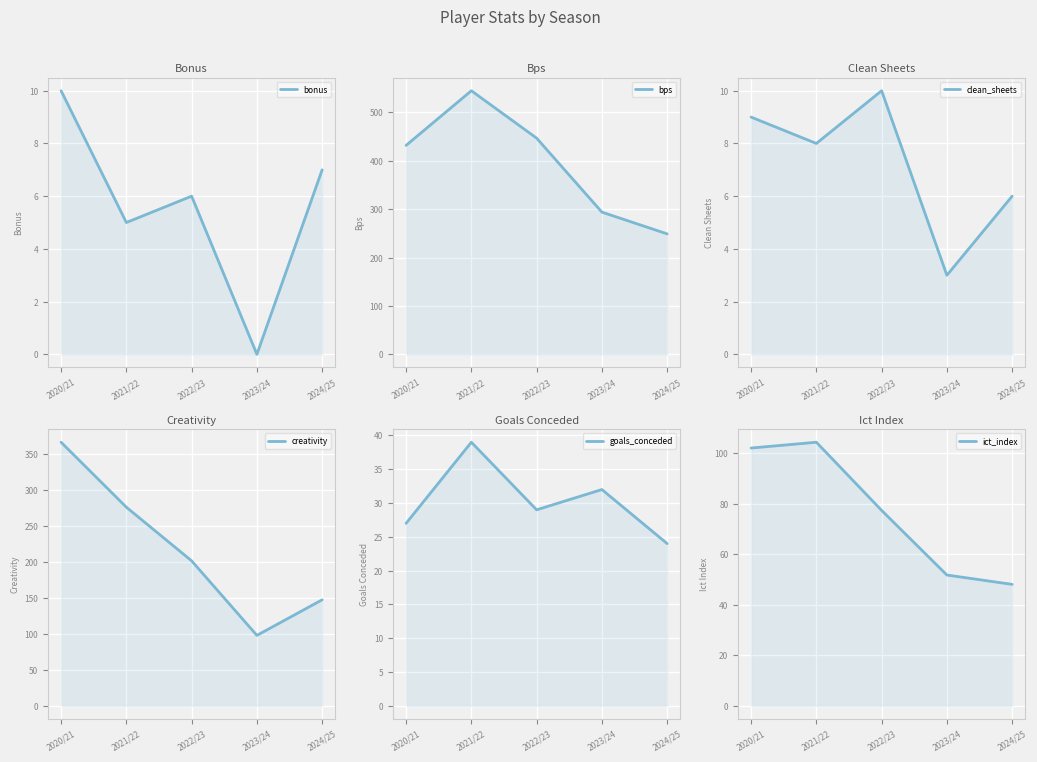

What is the maximum value shown in the chart?

545.0